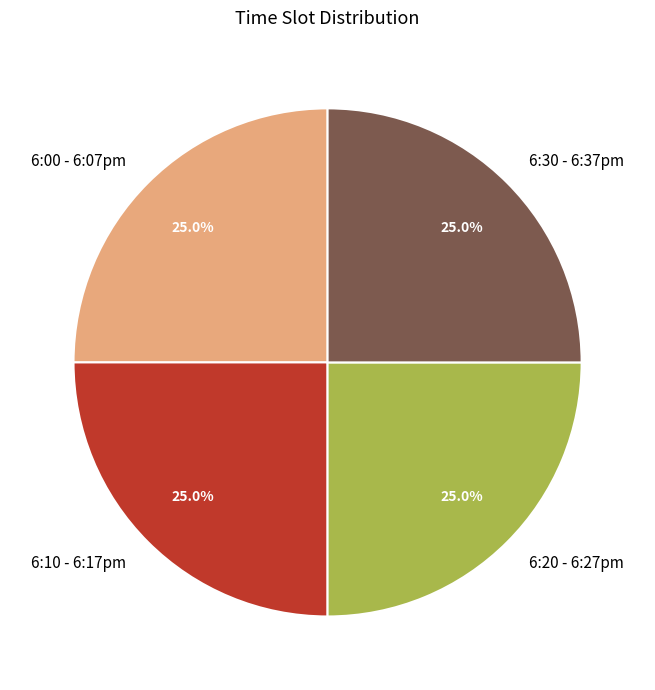

Combined, what portion of the pie is 6:10 - 6:17pm and 6:20 - 6:27pm?

50.0%